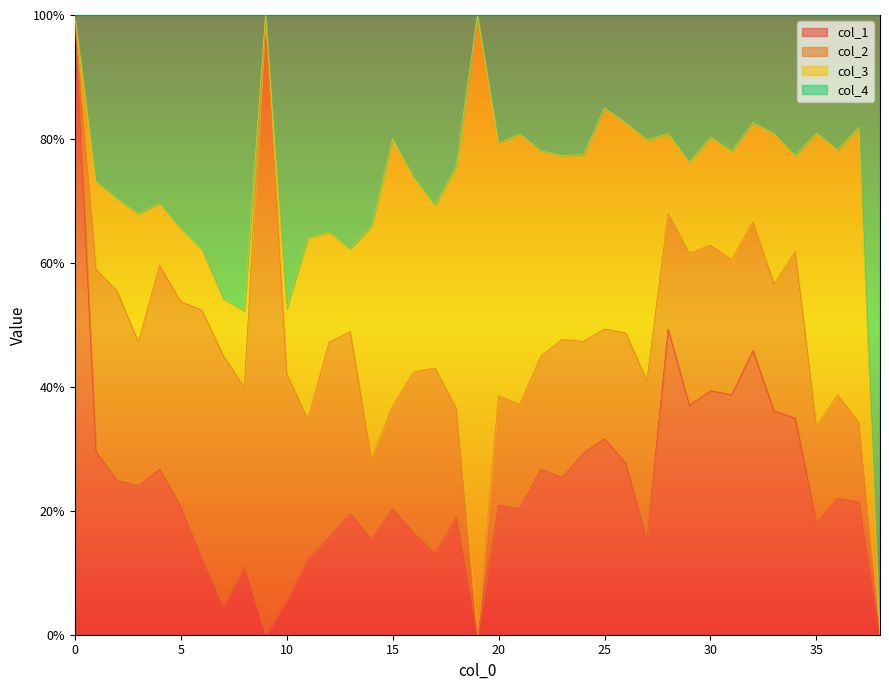

True or false: col_4 has a value of 0.7 at 14.

True